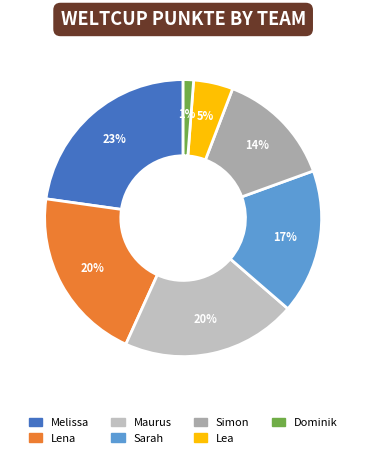

Does Simon account for over 50% of the chart?

No